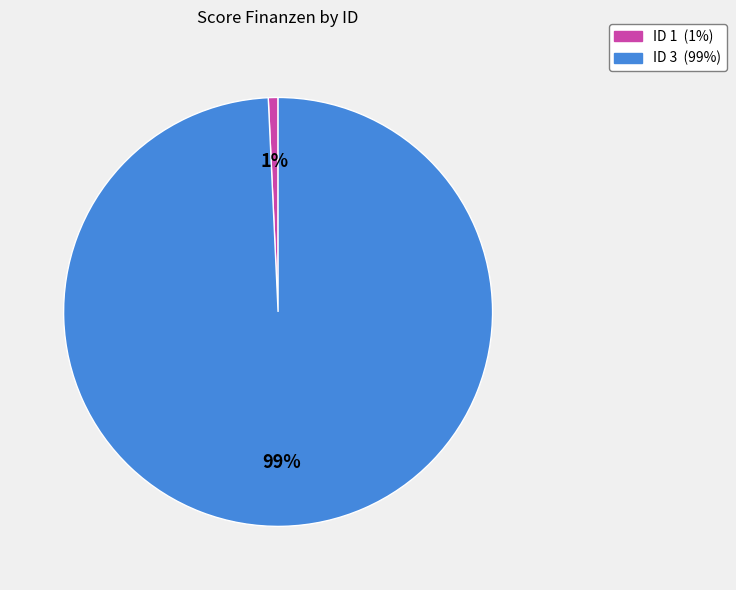

Is there any slice that represents more than half of the pie?

Yes